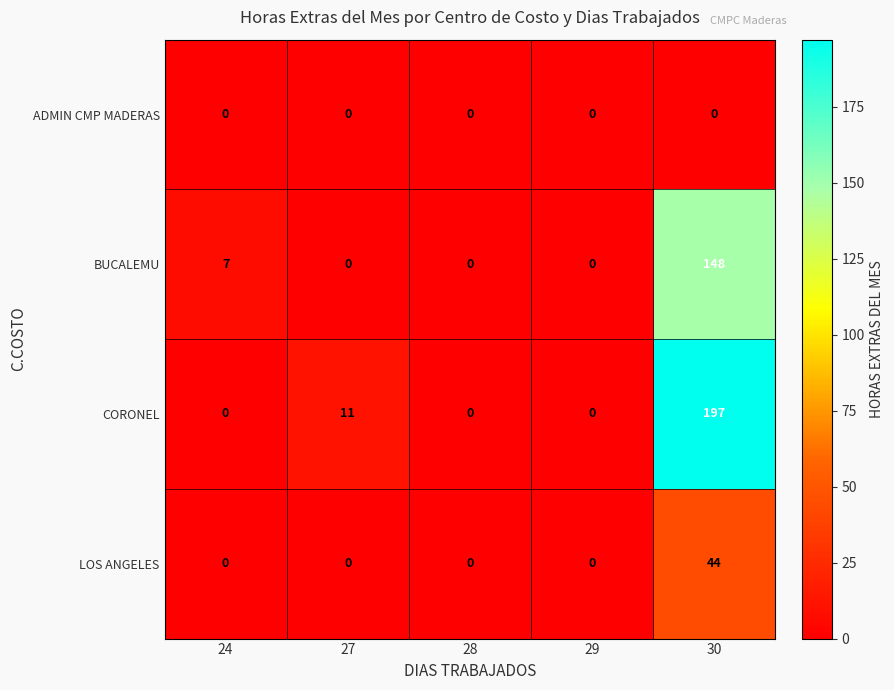

Reading left to right, what are all the values shown in this chart?

ADMIN CMP MADERAS: 0	0	0	0	0
BUCALEMU: 7	0	0	0	148
CORONEL: 0	11	0	0	197
LOS ANGELES: 0	0	0	0	44